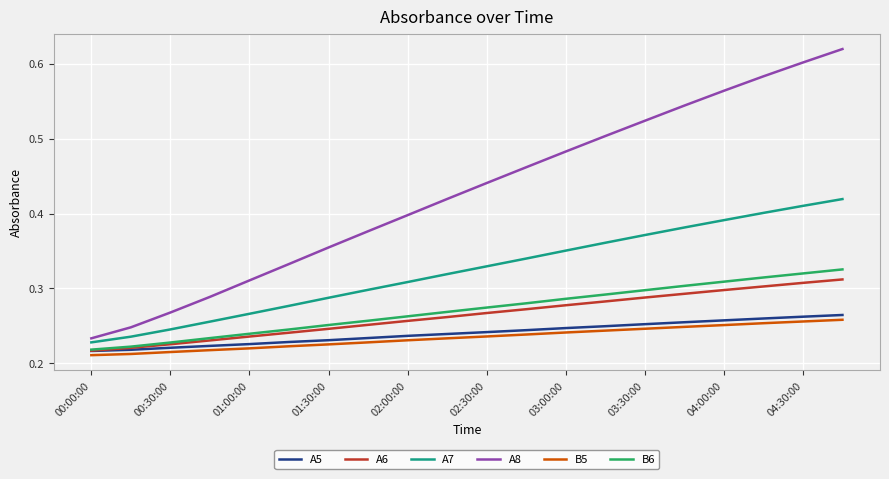

Is this an area chart (filled region under the line)?

No